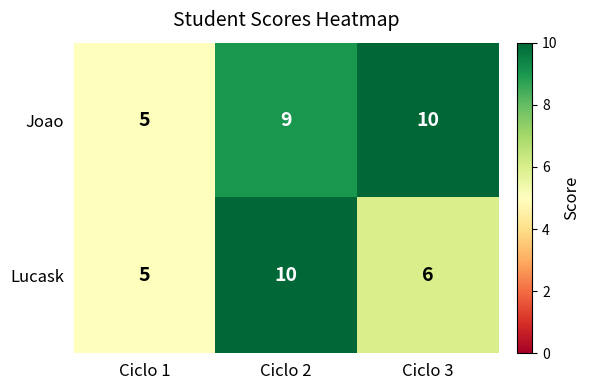

What is the total value across all series at Ciclo 2?

19